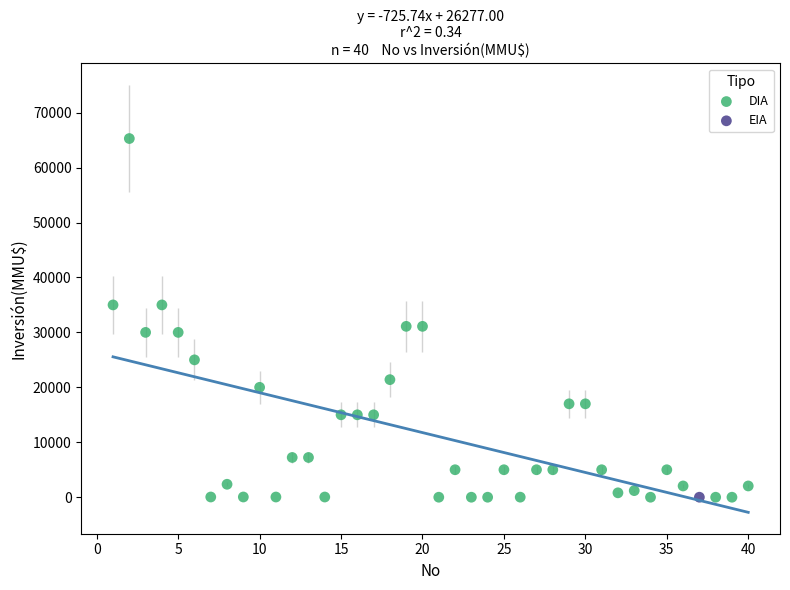

What are all the series names shown in the legend?

DIA, EIA